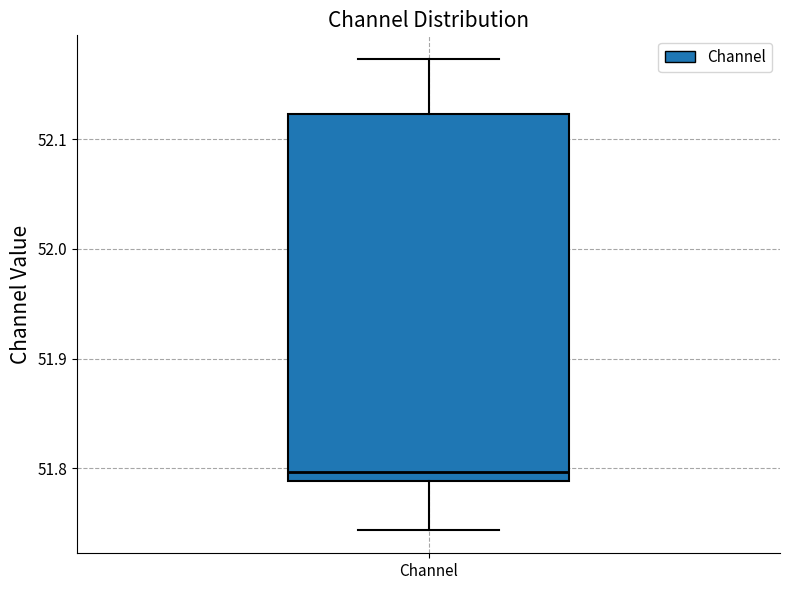

Transcribe this box plot: give where the median line is, the range the box spans, and where the two whiskers end, as read against the y-axis. The values are not printed on the chart, so give them approximately, as read against the axis.

median 51.80, box 51.79 to 52.12, whiskers 51.74 to 52.17